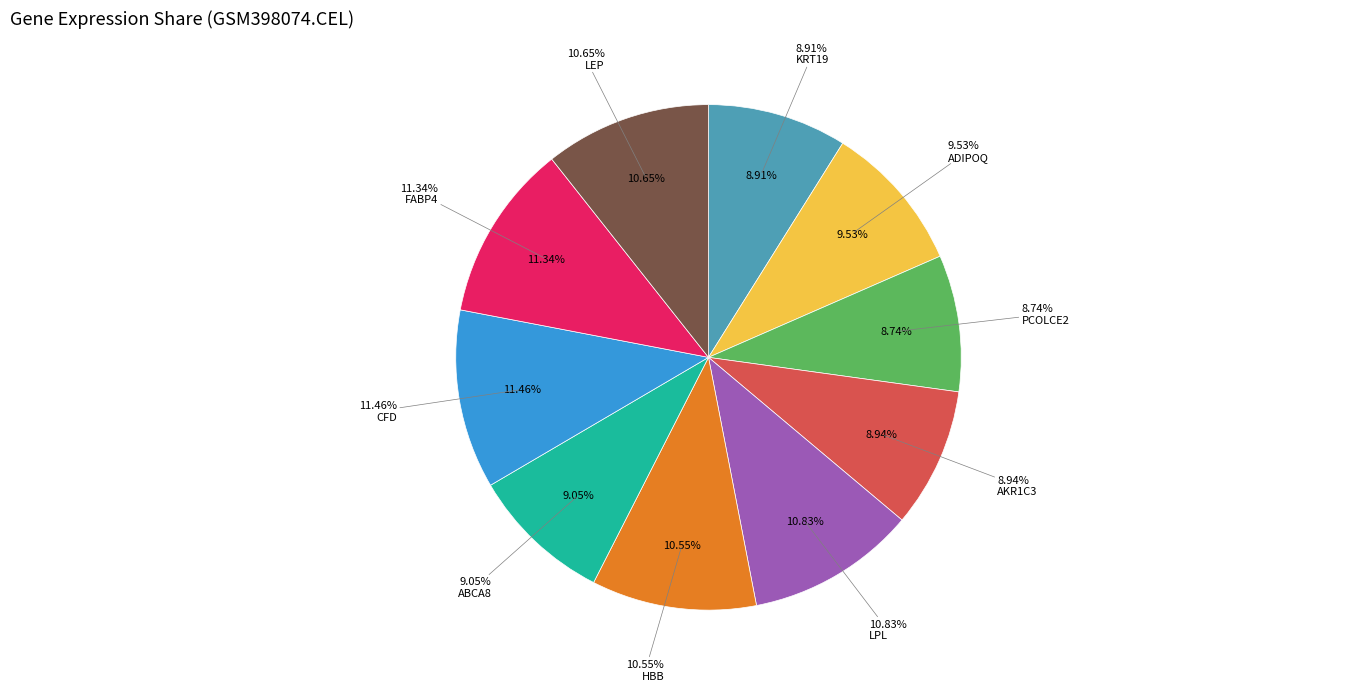

Is it true that AKR1C3 is 1% of the pie?

False